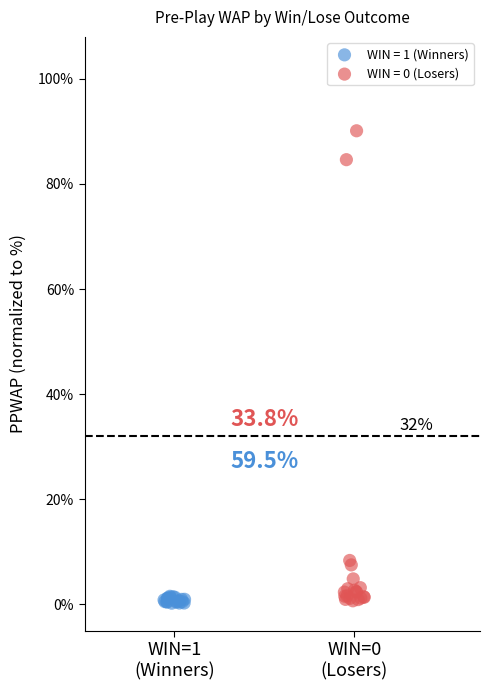

Which series has the widest spread of Y values?

WIN = 0 (Losers)